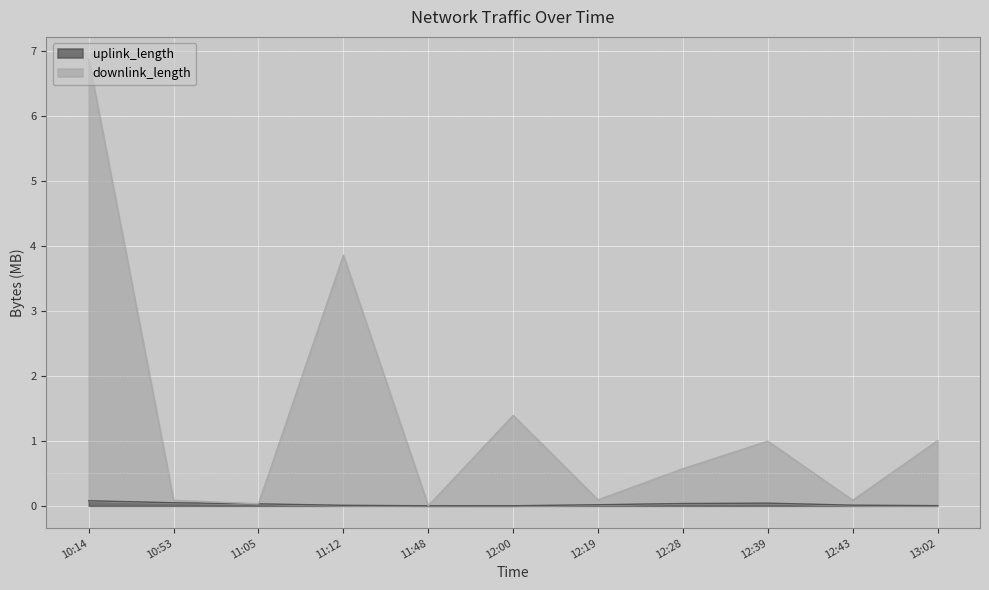

True or false: downlink_length and uplink_length cross at least once.

False